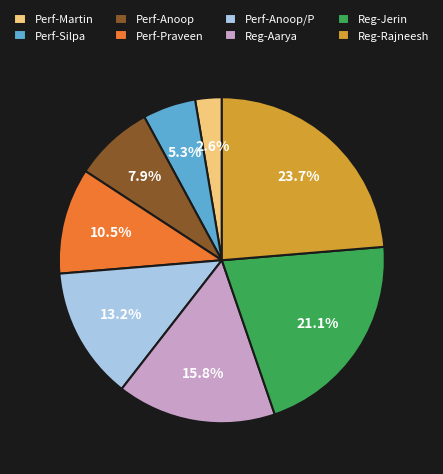

What is the ratio of the value at Perf-Anoop/P to the value at Reg-Rajneesh?

0.6